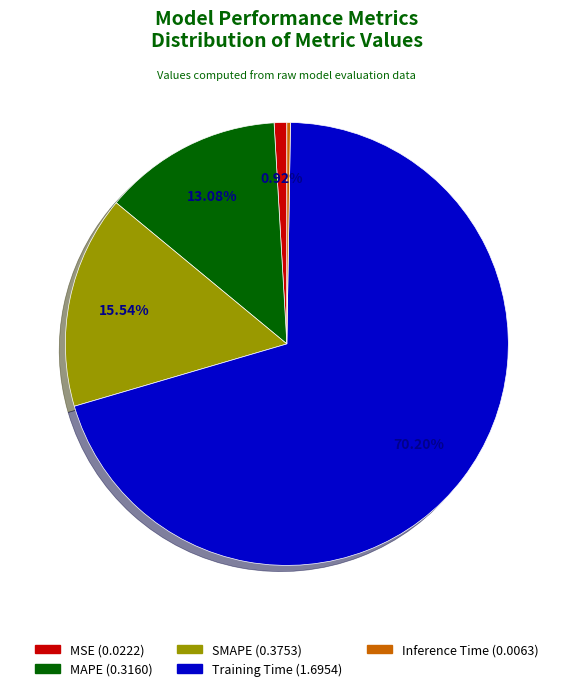

True or false: Training Time accounts for 63% of the total.

False